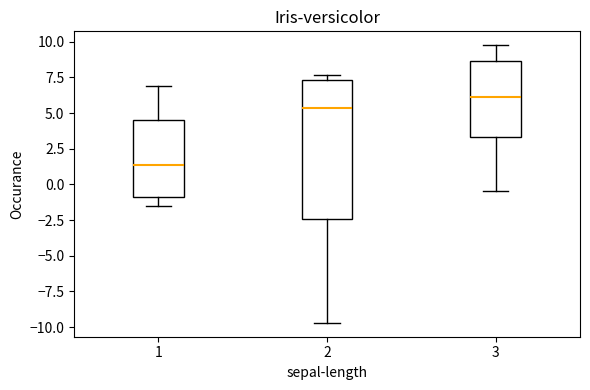

Where is the upper edge of the box at x = 2 on the y-axis? The values are not printed on the chart, so give them approximately, as read against the axis.

7.5